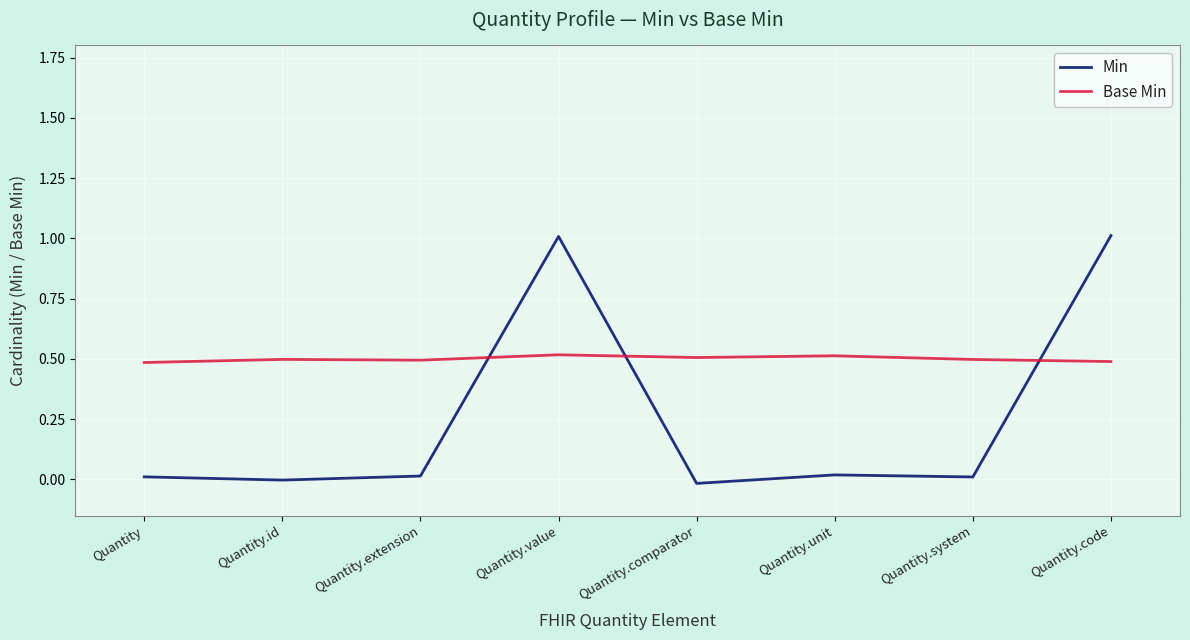

What is the average value of the Base Min series?

0.5